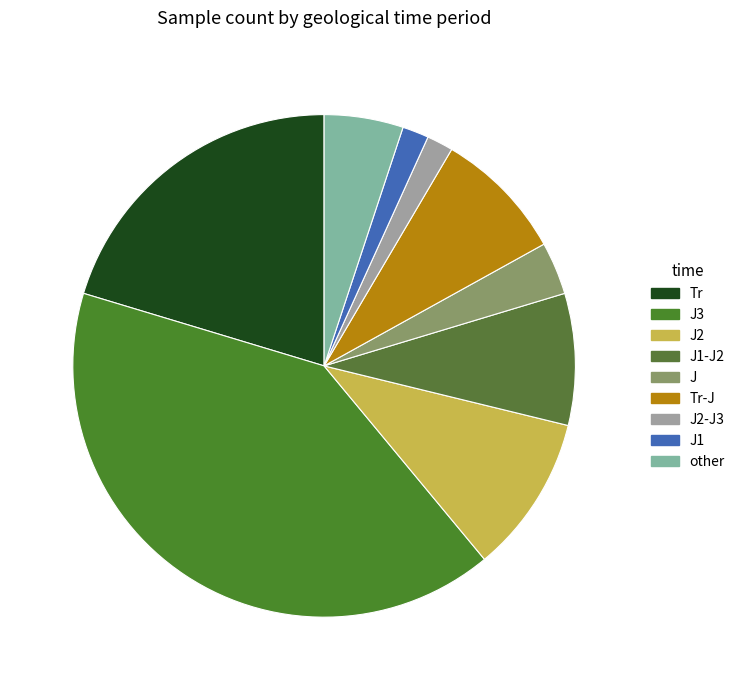

How many slices are in this pie chart?

9